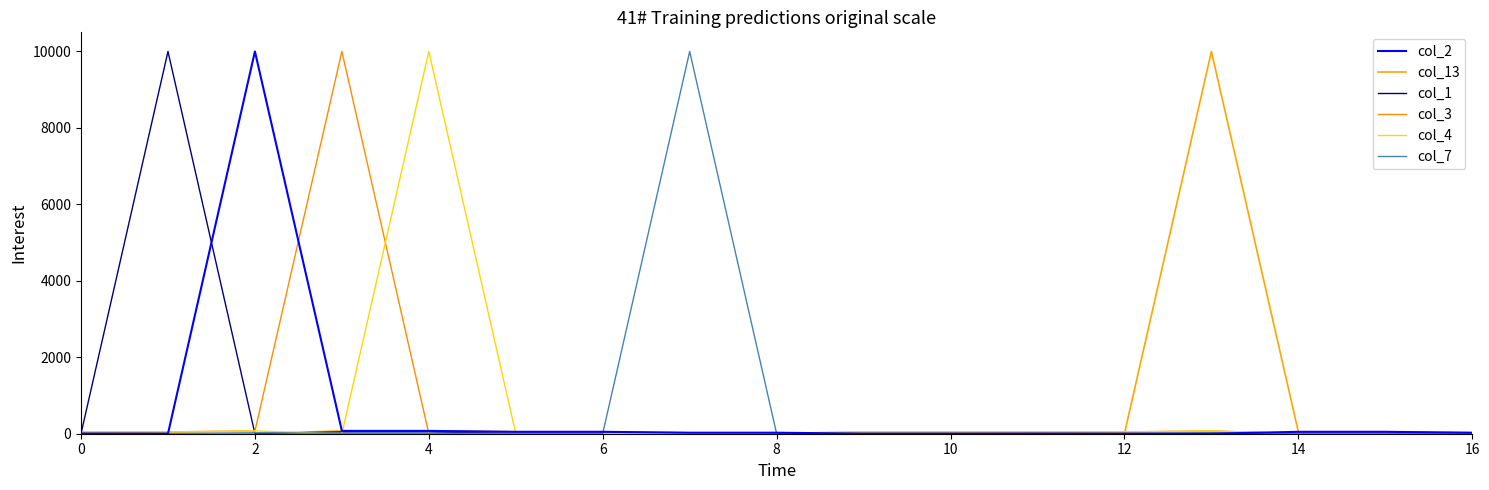

What is the highest value of the col_1 series?

9999